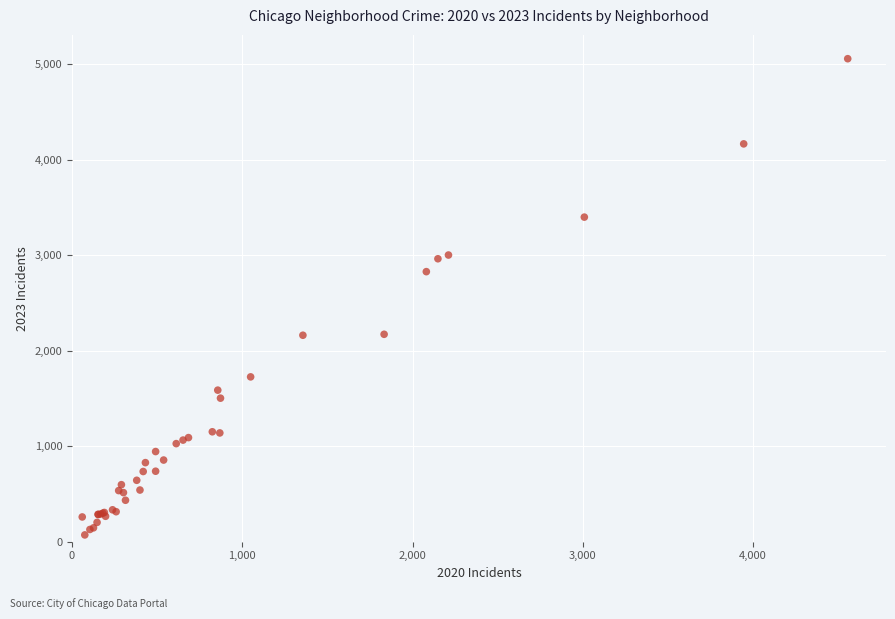

What Y value in the scatter plot is closest to 2564?

2828